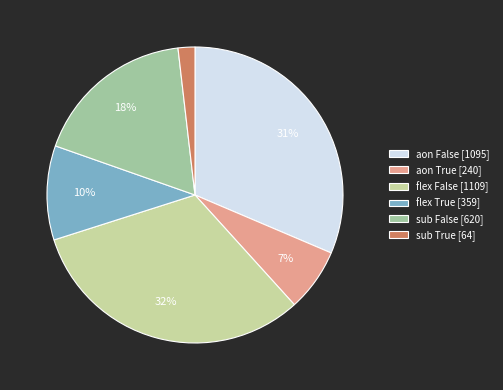

Do aon False [1095] and sub True [64] together represent more than half of the pie?

No